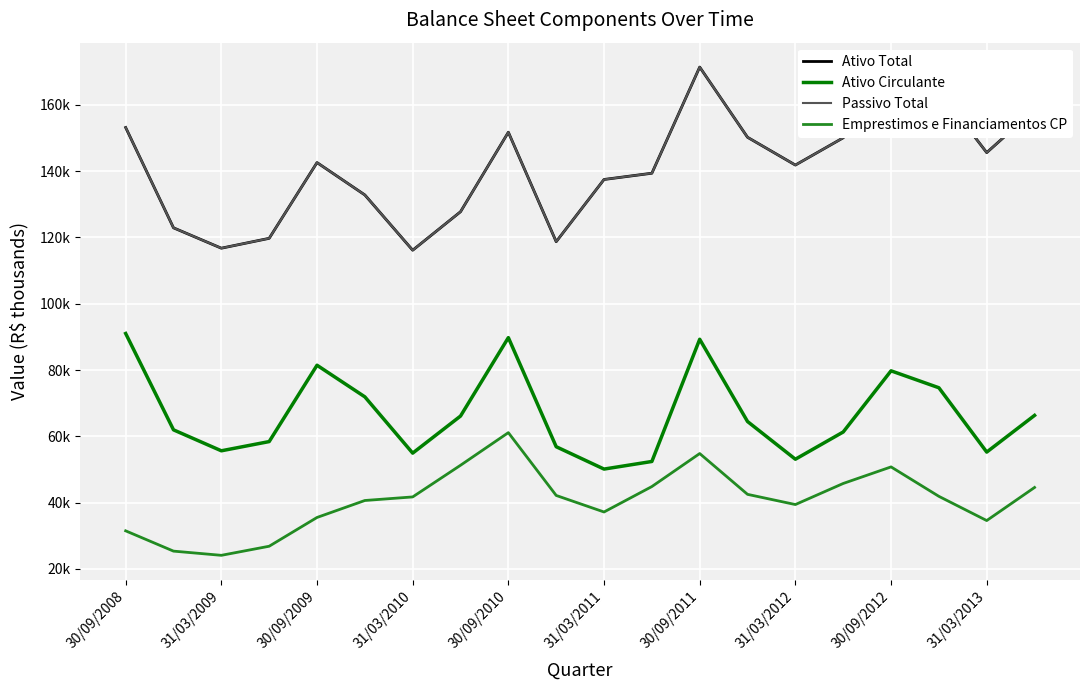

At how many categories does at least one series exceed 63810?

20